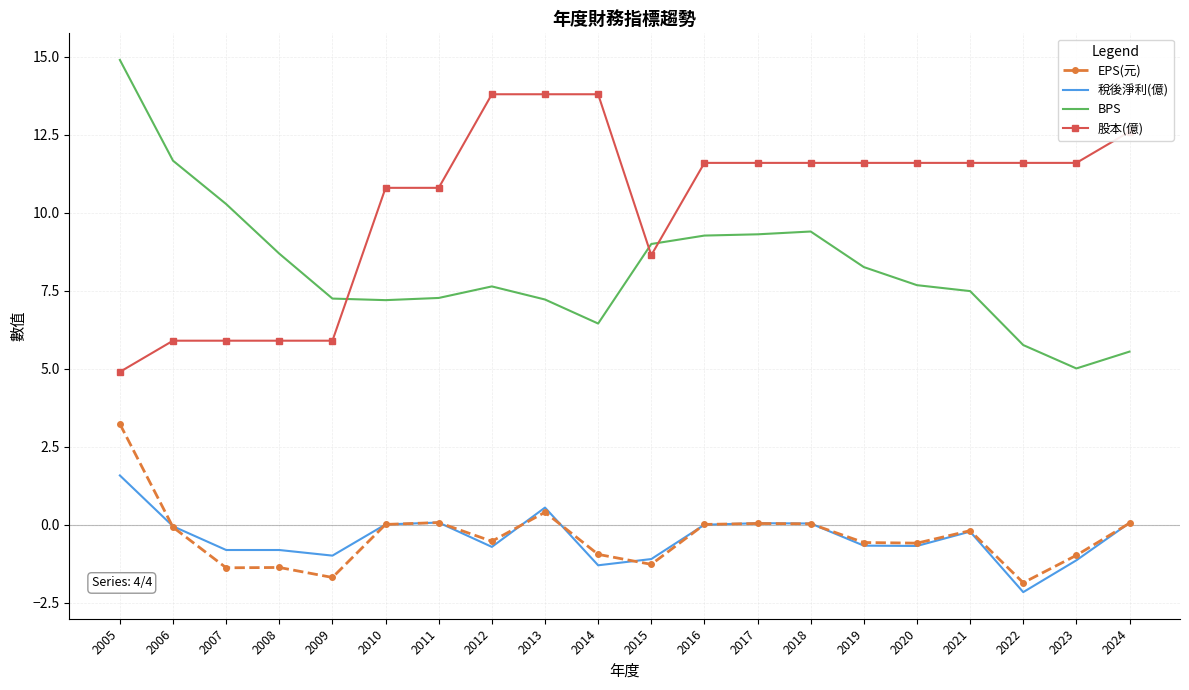

Rank the series by their maximum value, from lowest to highest.

稅後淨利(億), EPS(元), 股本(億), BPS